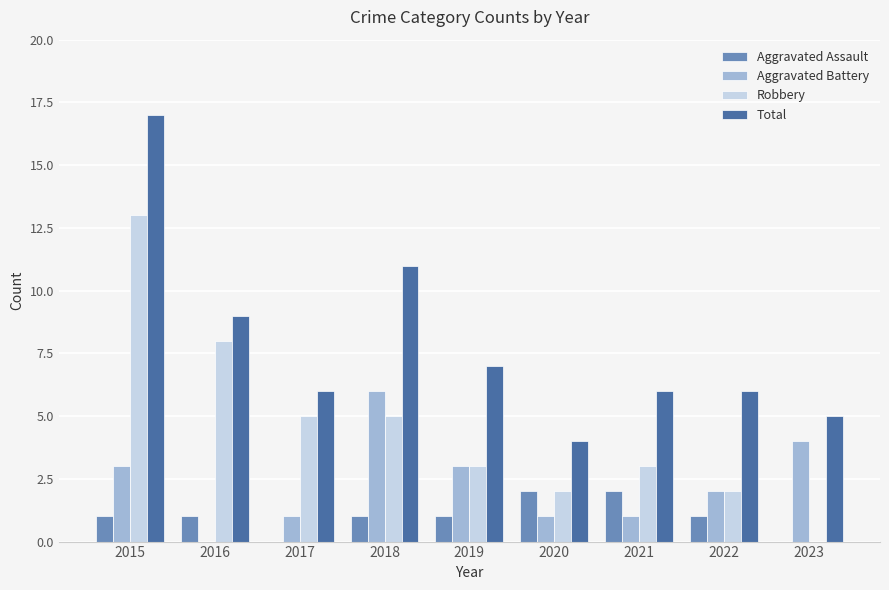

What is the approximate value of Total at 2017, to the nearest 5?

5